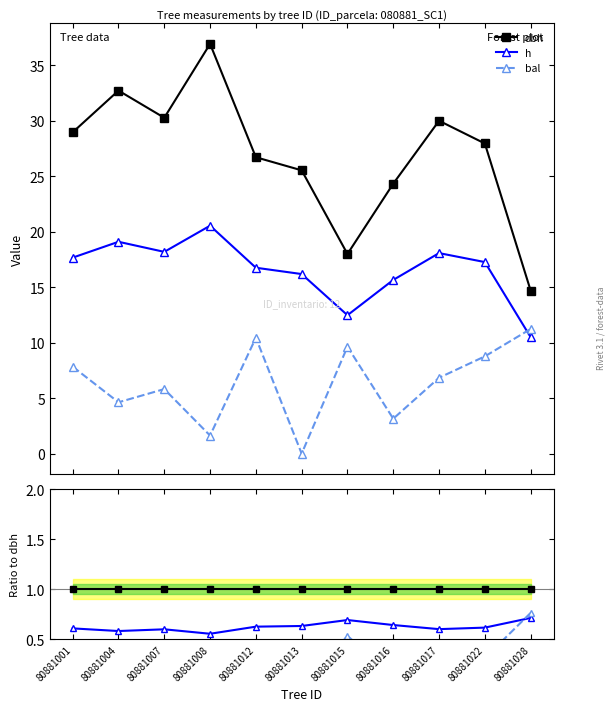

Between 80881001 and 80881012, which series saw the biggest shift?

bal